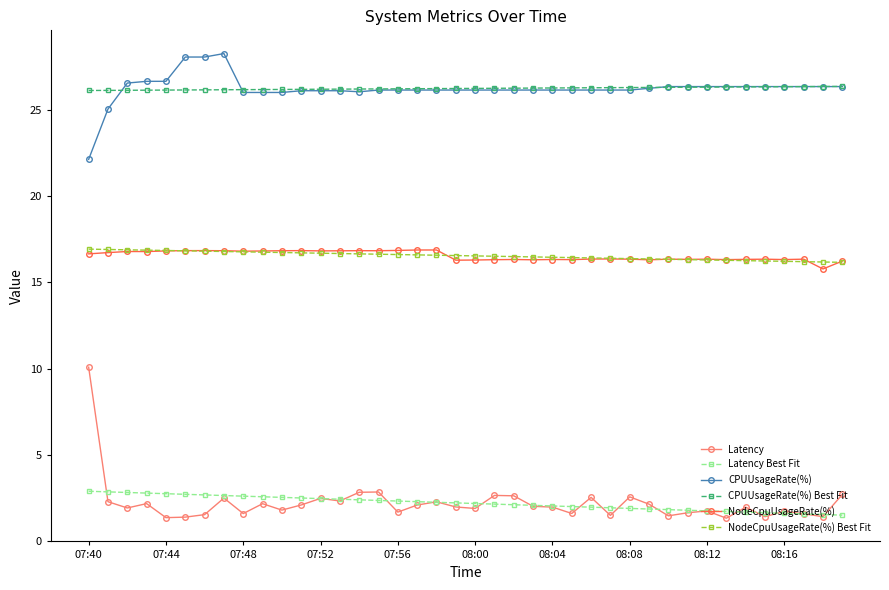

Which series has the largest range (max minus min)?

Latency